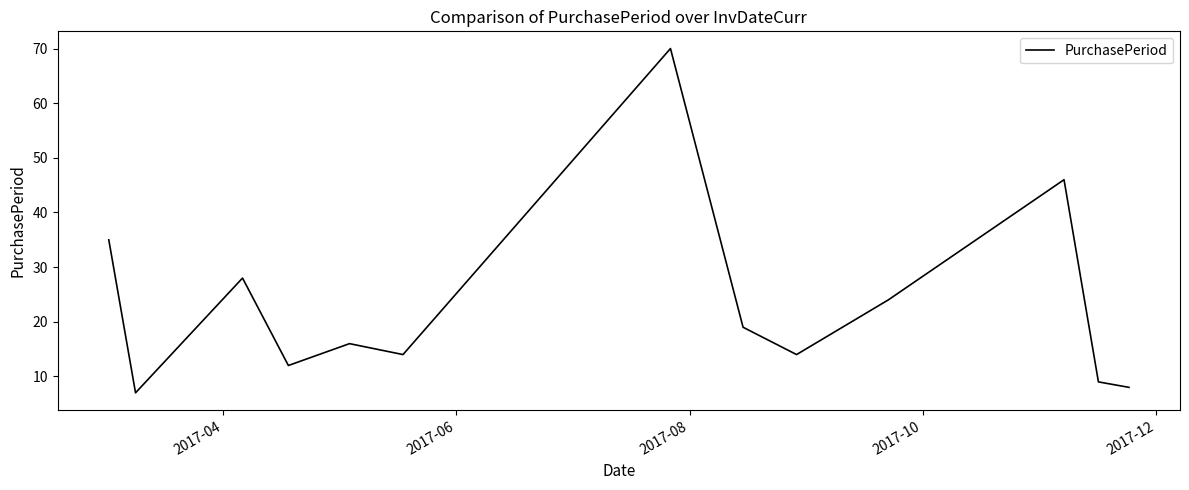

Reading right to left, transcribe all the data shown in this chart.

8	9	46	24	14	19	70	14	16	12	28	7	35